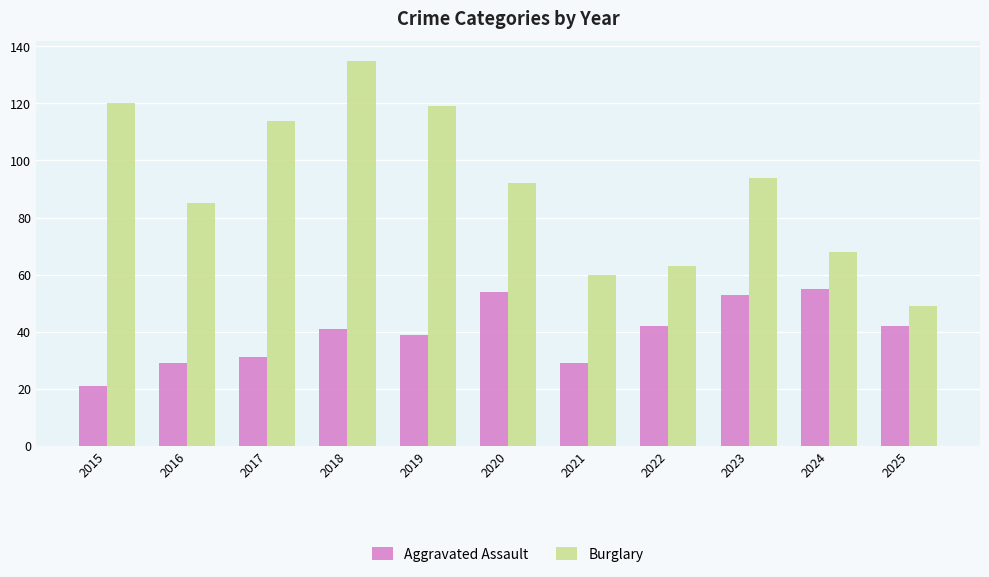

What is the total value across all series at 2017?

145